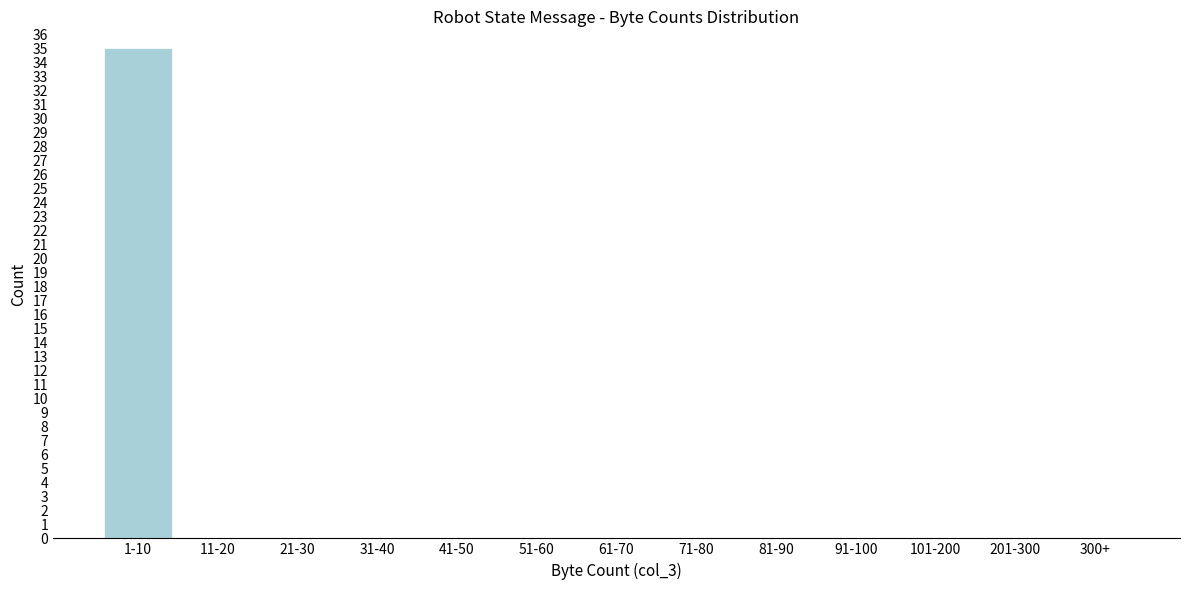

Reading left to right, extract all data points from this chart.

1-10=35	11-20=0	21-30=0	31-40=0	41-50=0	51-60=0	61-70=0	71-80=0	81-90=0	91-100=0	101-200=0	201-300=0	300+=0